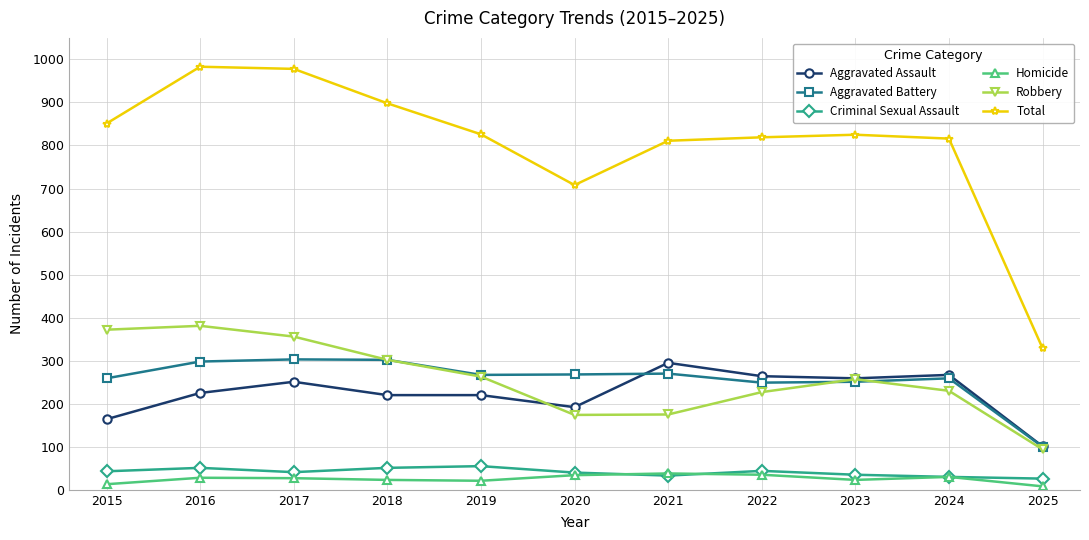

Does the chart have visible grid lines?

Yes